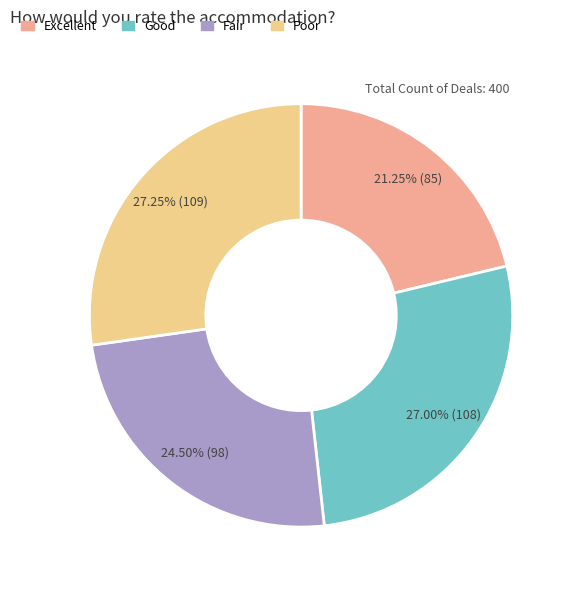

To the nearest percent, what is the average slice percentage?

25%